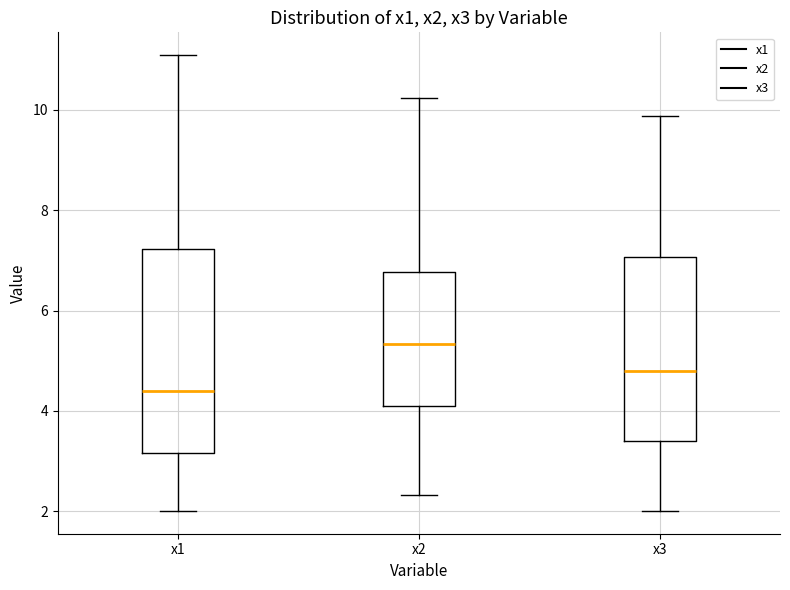

Where does the median line of the box for x2 sit on the y-axis? The values are not printed on the chart, so give them approximately, as read against the axis.

5.4